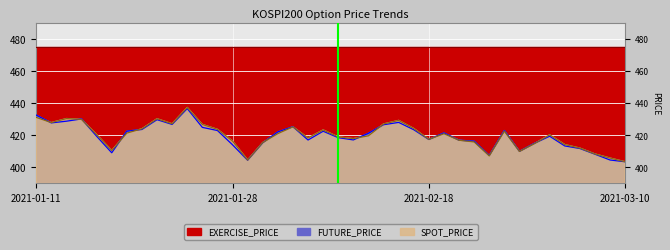

True or false: SPOT_PRICE and FUTURE_PRICE cross at least once.

True